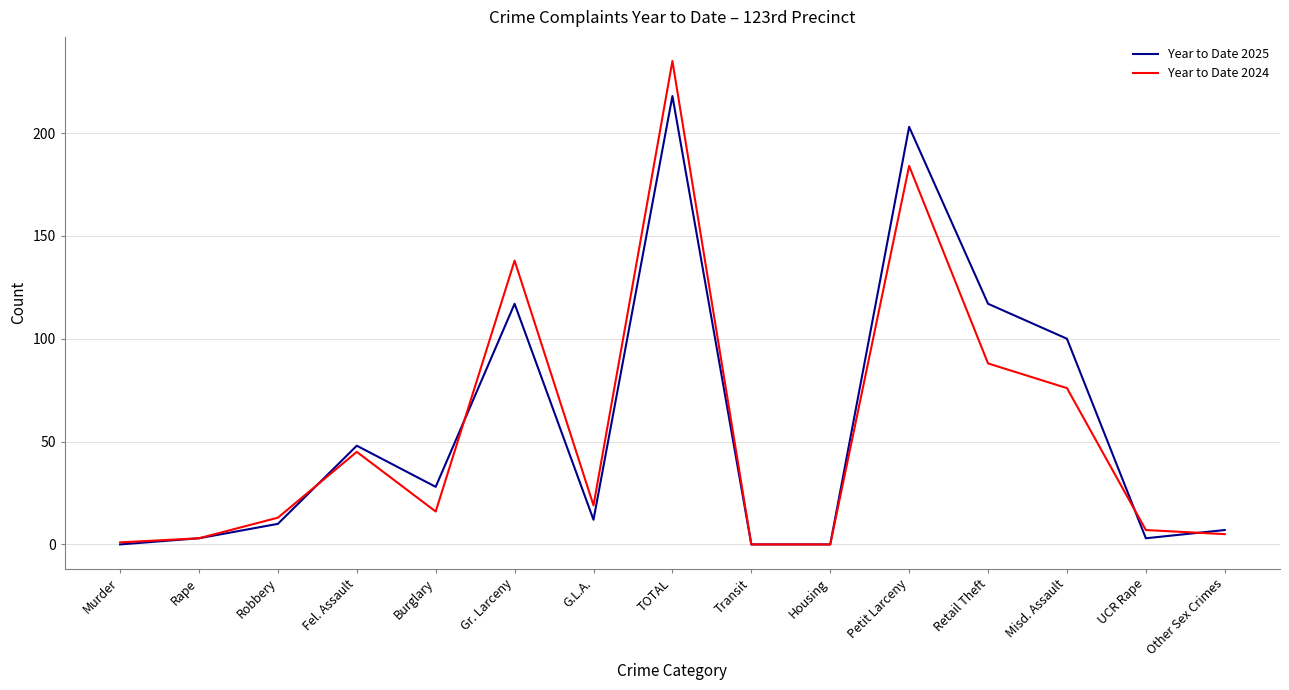

What position from the left is Transit?

9